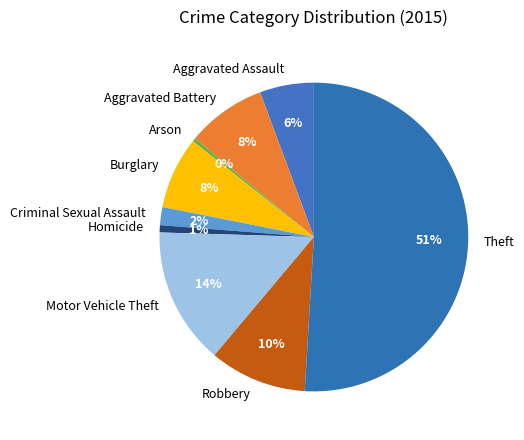

Count the number of slices in the pie.

9